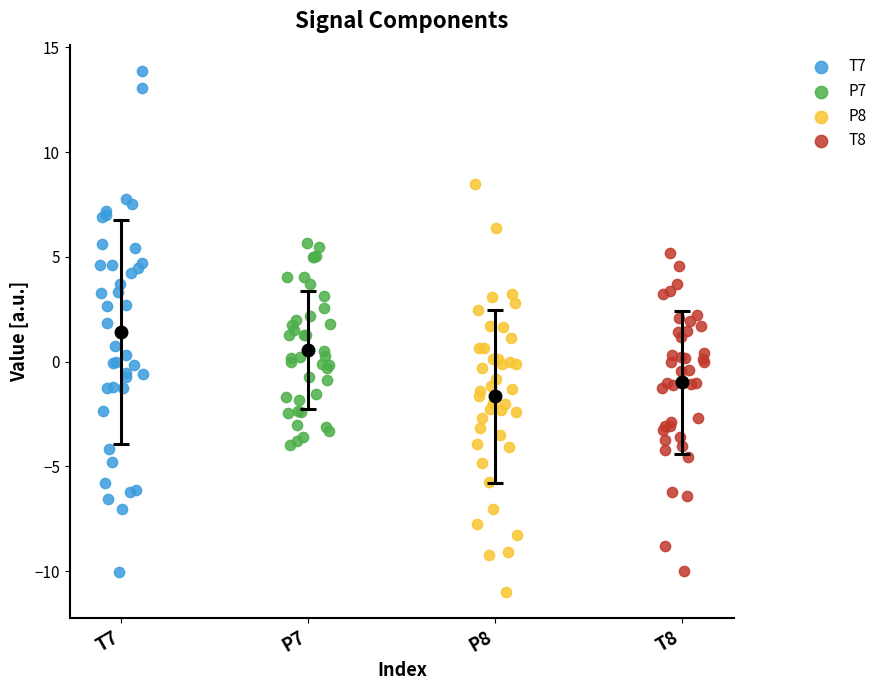

Which series reaches the maximum Y coordinate?

T7